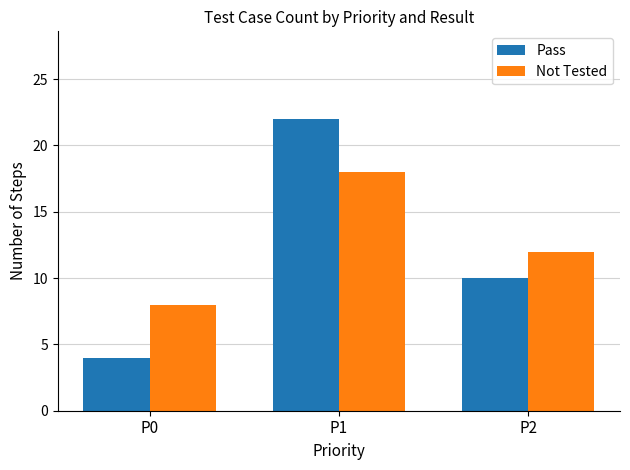

How many groups of bars are there?

3